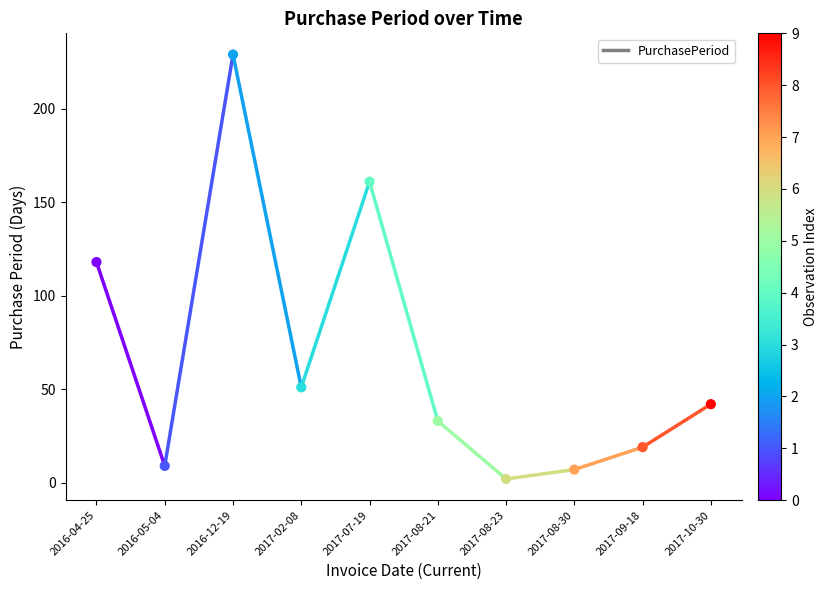

What Y value in the scatter plot is closest to 115?

118